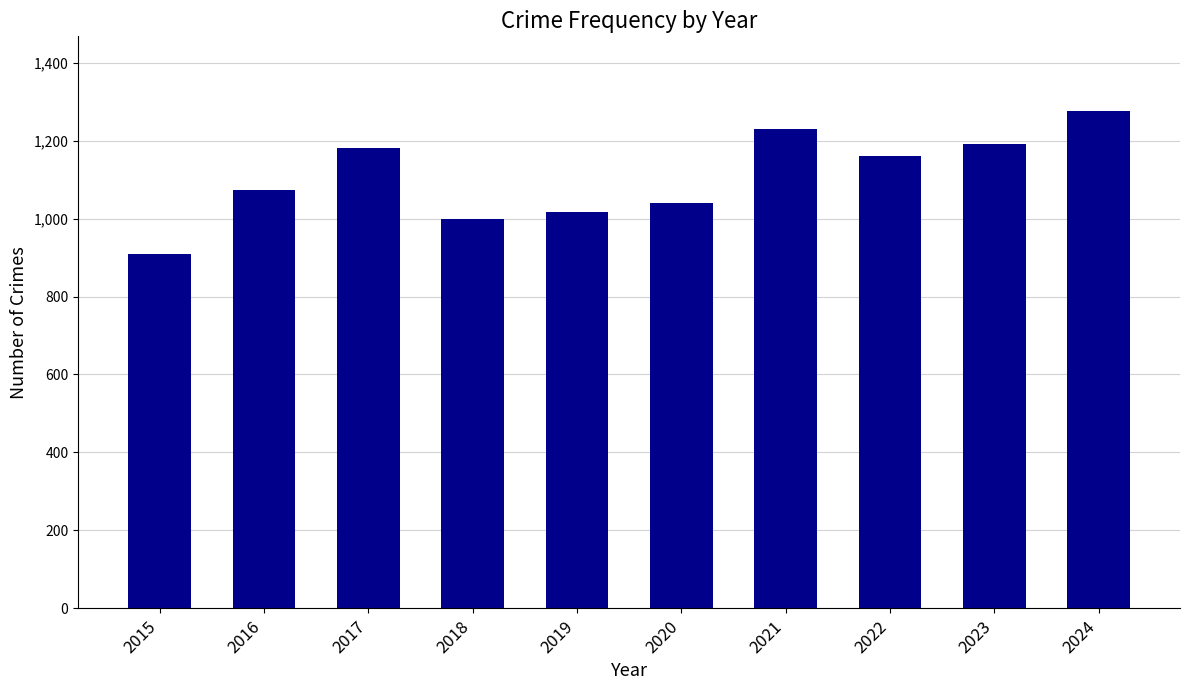

What is the value of the 5th bar from the left?

1016